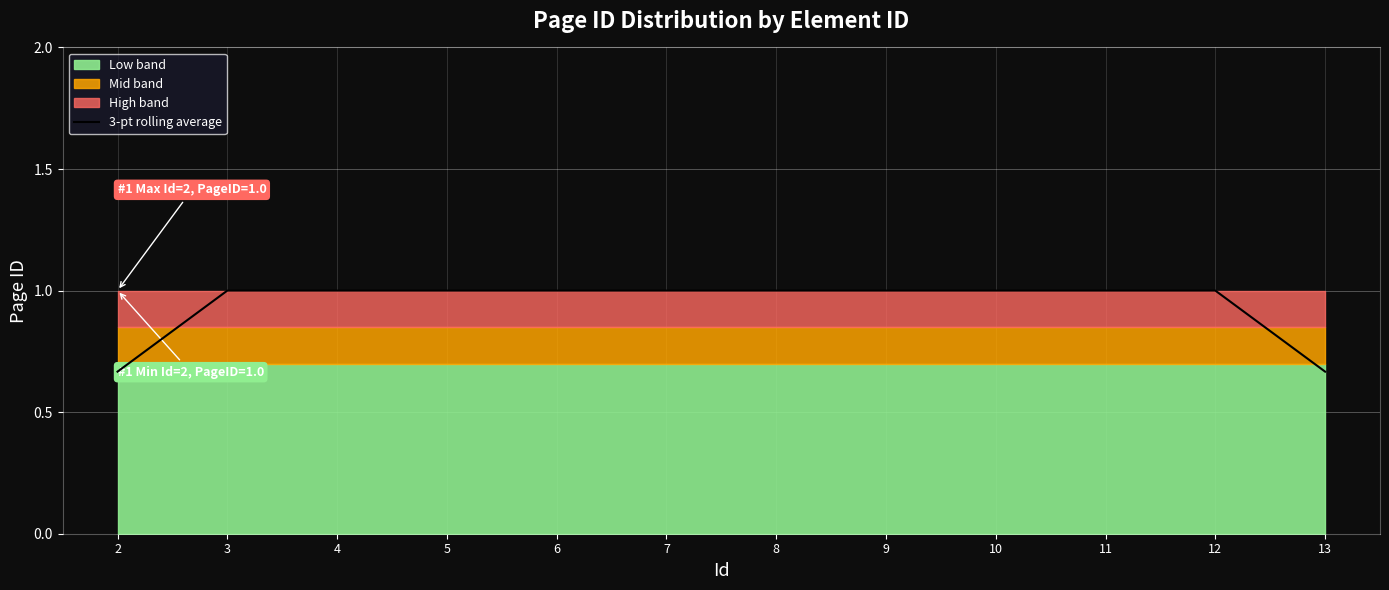

How many lines are shown in the chart?

1